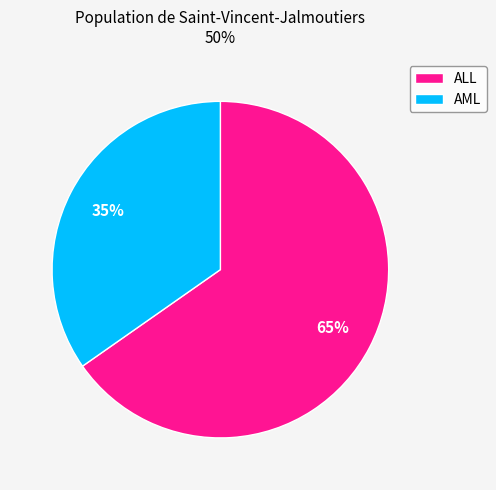

Between AML and ALL, which is larger?

ALL